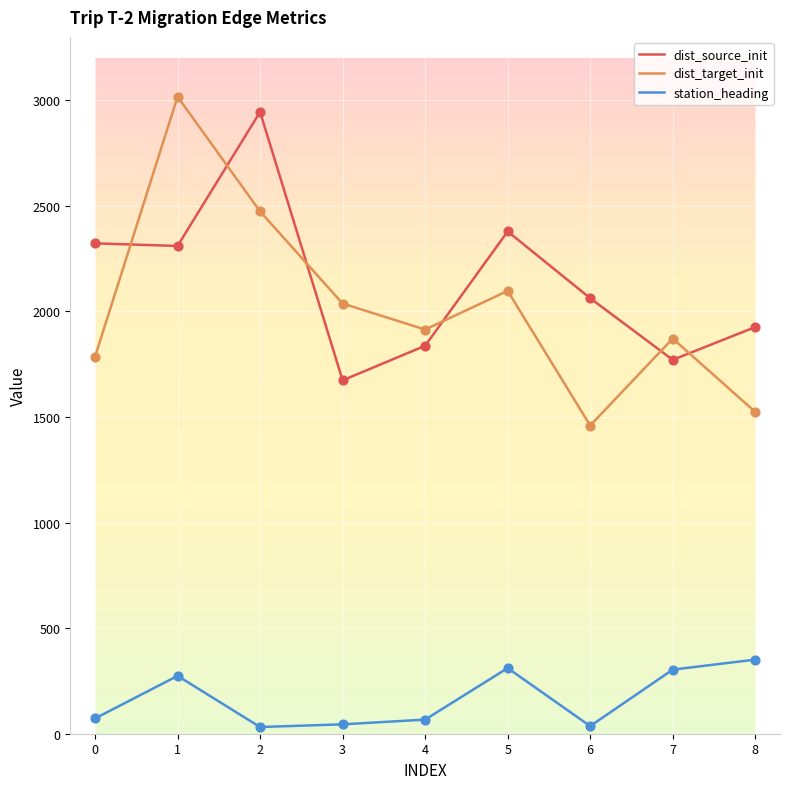

Which series has the widest spread of values?

dist_target_init